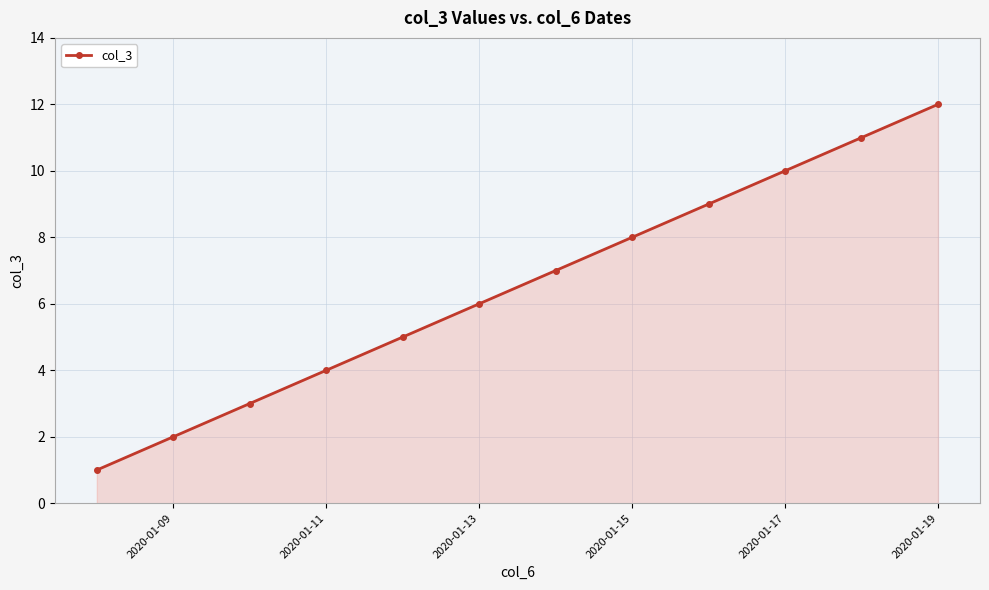

What is the difference between the second highest and minimum values?

10